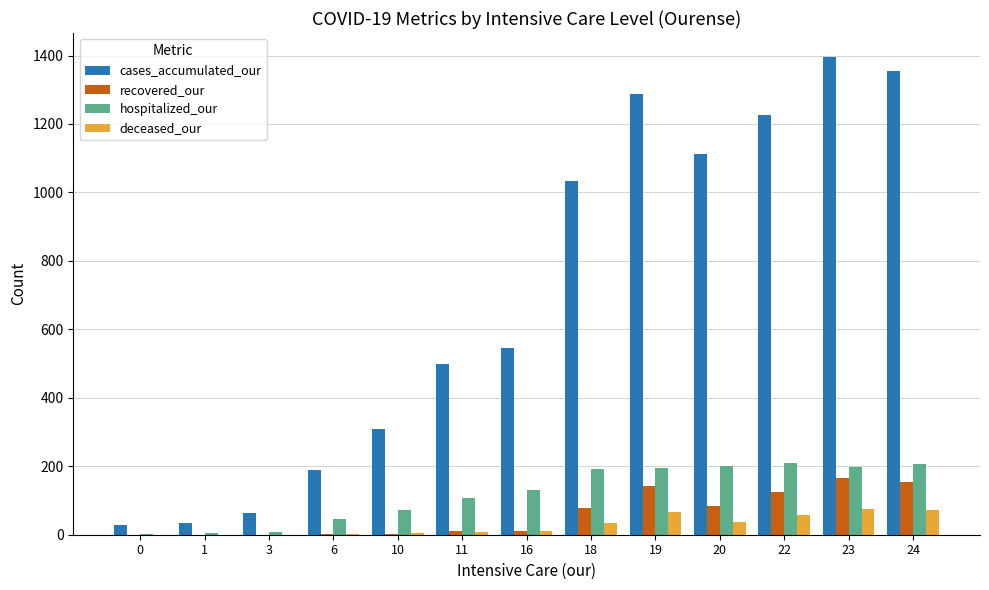

Count the number of categories in the chart.

13